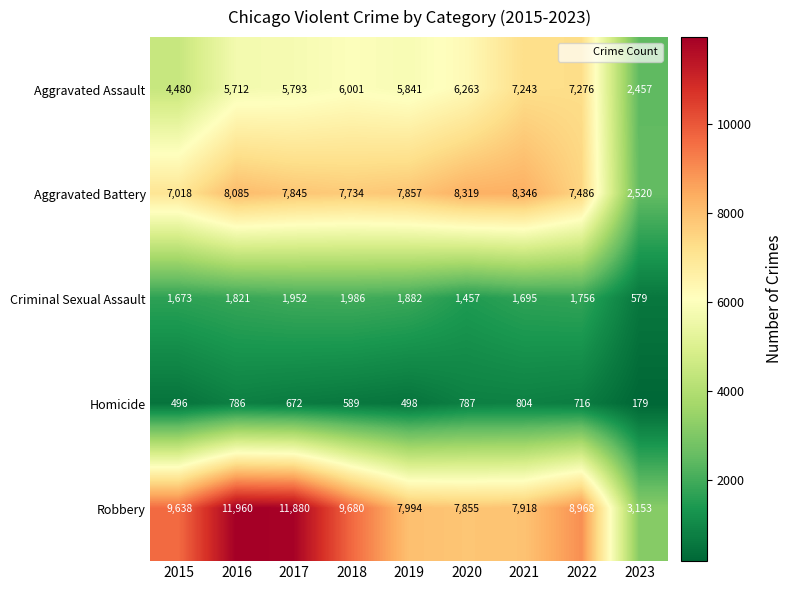

At how many categories does at least one series exceed 5465?

8